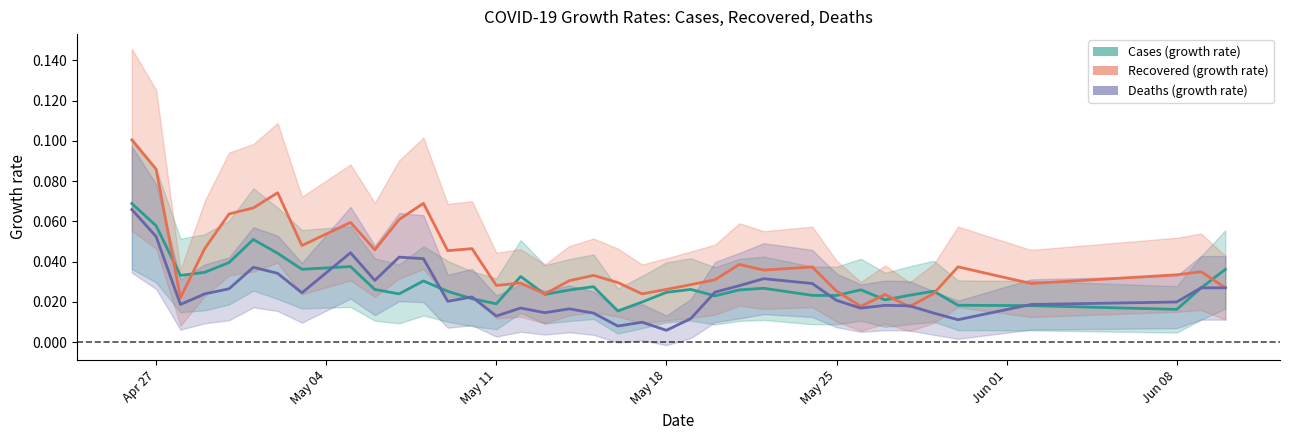

How many Cases (growth rate) values are between 0 and 1?

37